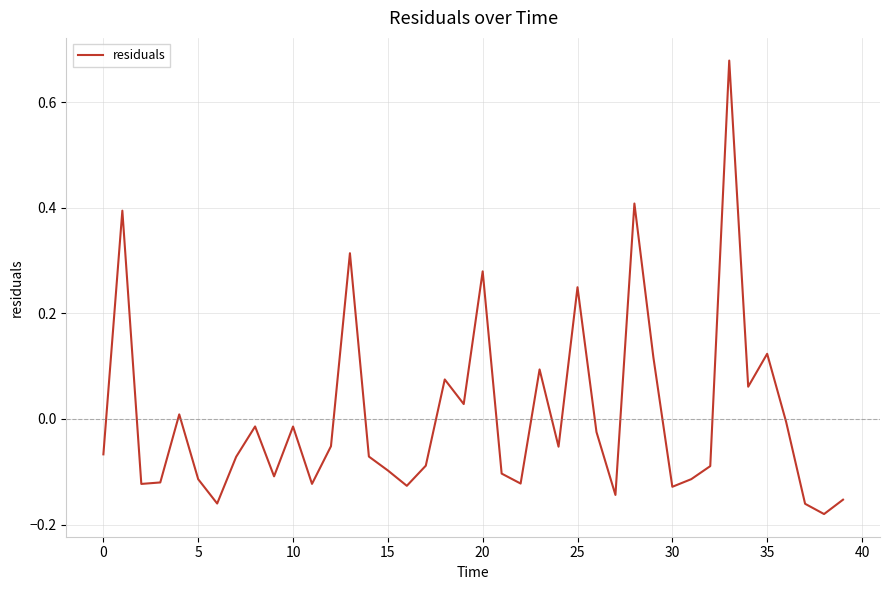

Does the chart display data point markers on the line(s)?

No